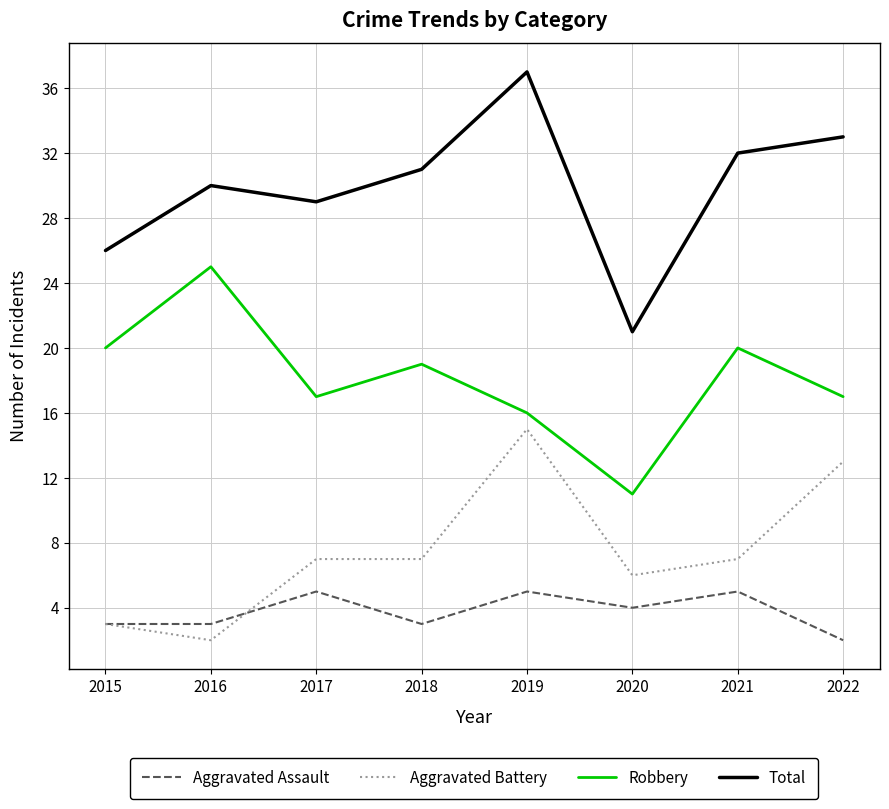

What is the difference between the maximum and minimum values in the Total series?

16